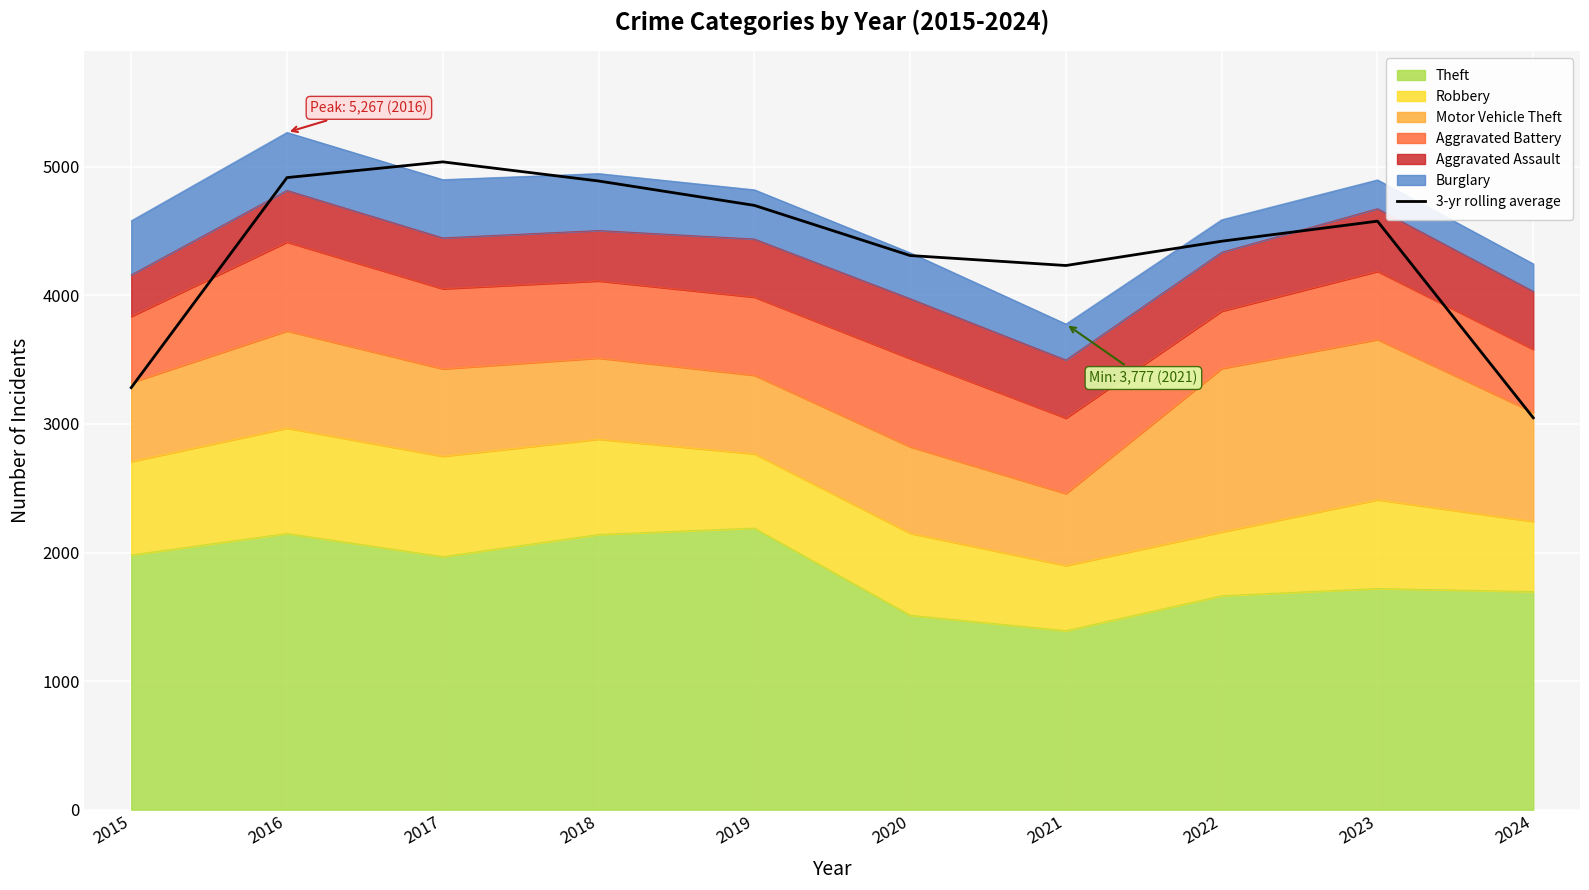

What is the minimum value shown in the chart?

3047.7